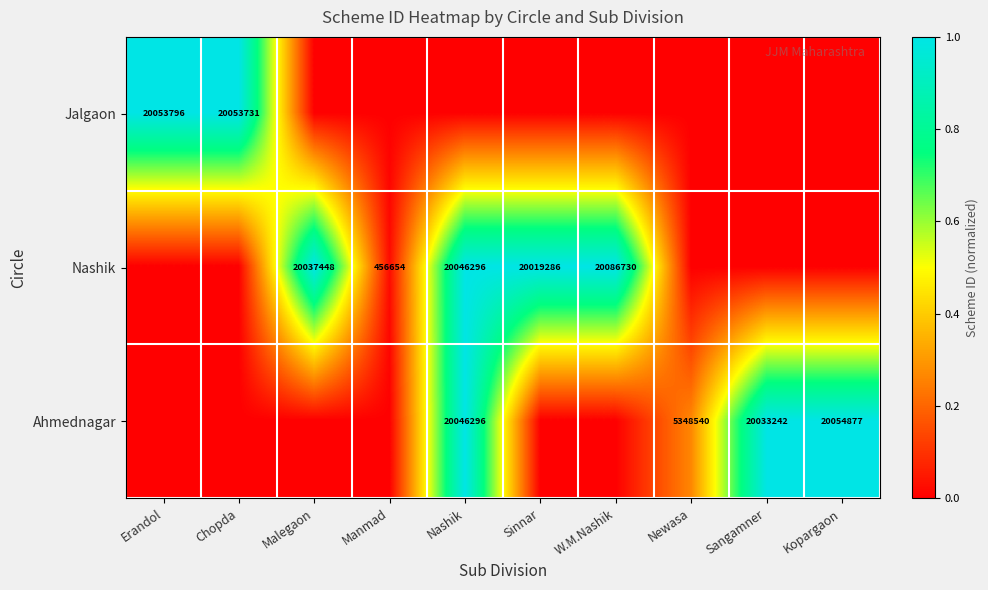

The Jalgaon series shows 29269631 at Chopda. True or false?

False